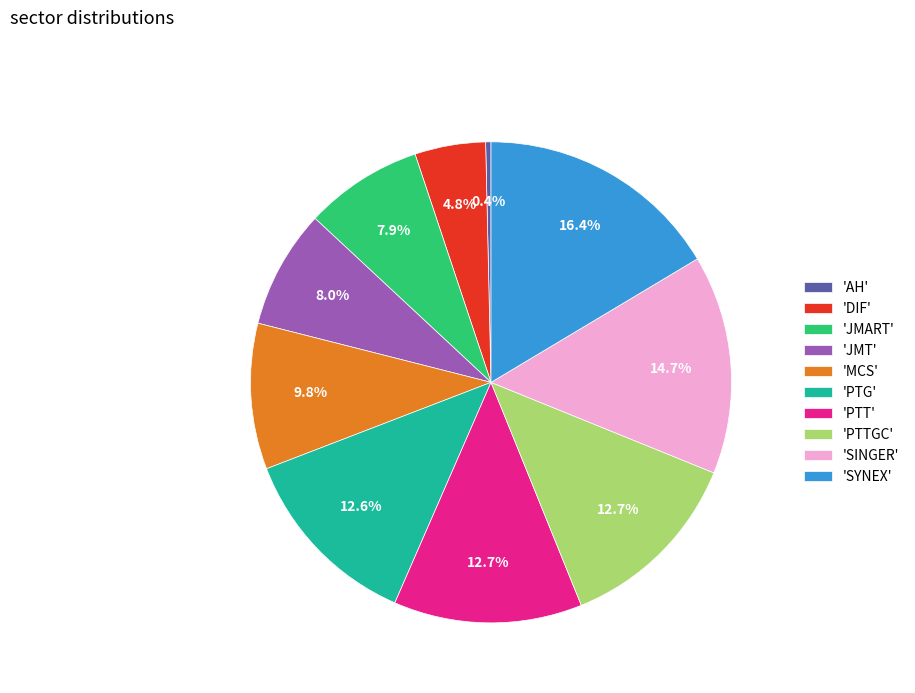

Is there any slice that represents more than half of the pie?

No